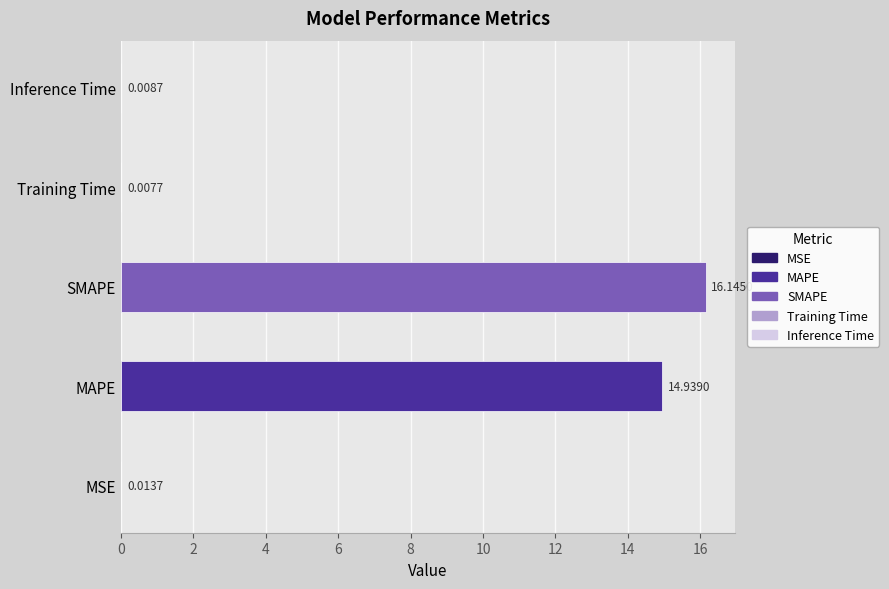

Rank the categories by value from lowest to highest.

Training Time, Inference Time, MSE, MAPE, SMAPE